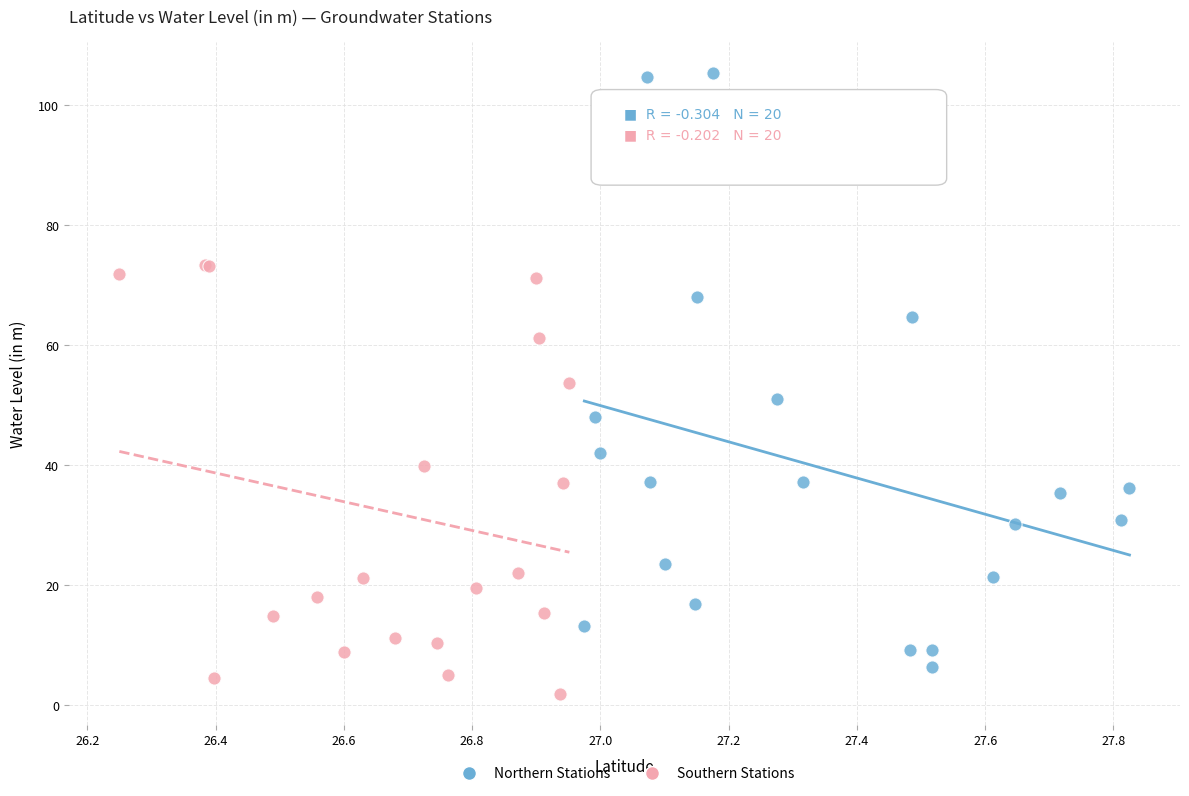

Which series reaches the maximum Y coordinate?

Northern Stations